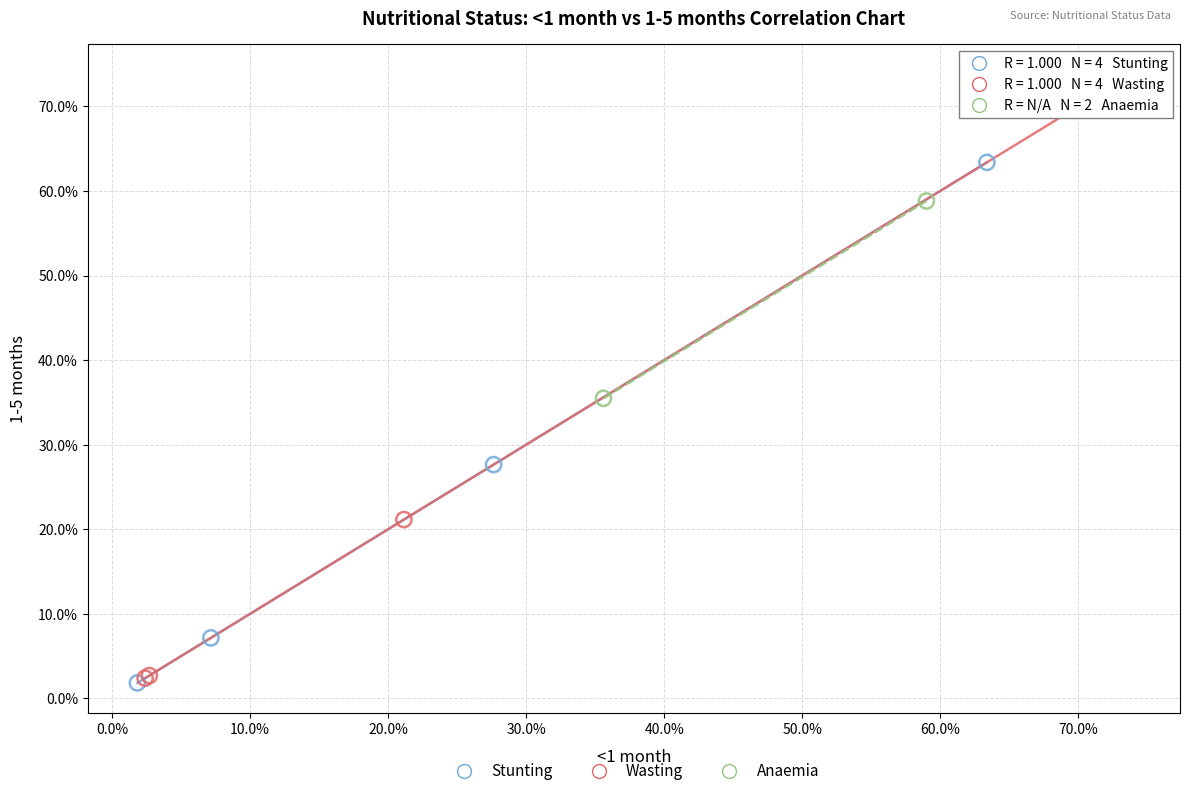

What are all the series names shown in the legend?

Stunting, Wasting, Anaemia